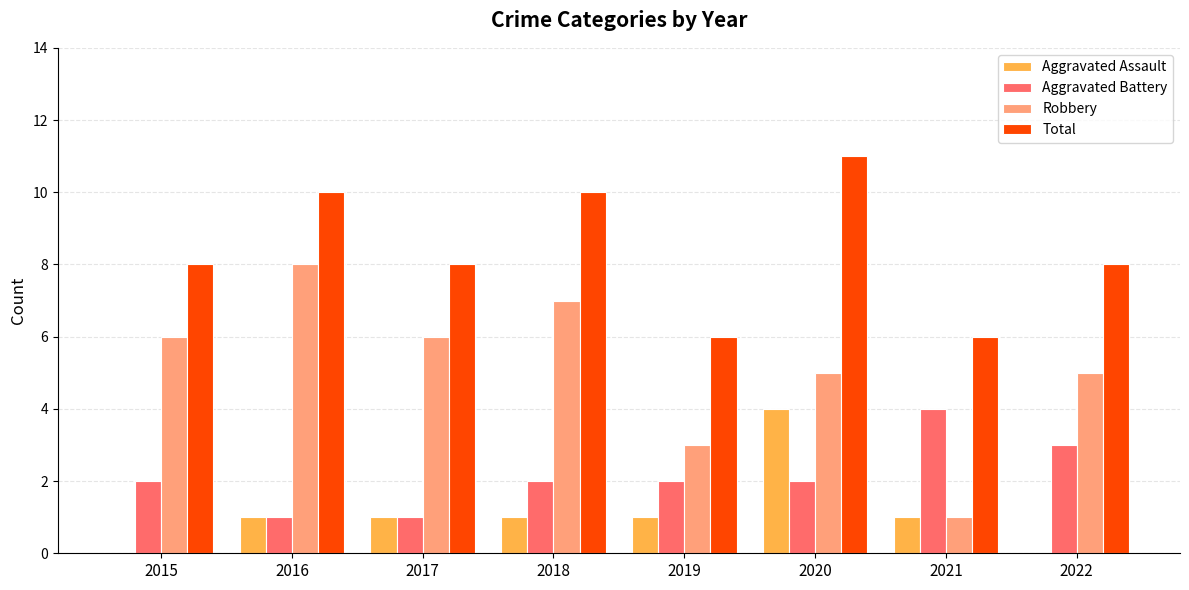

Between 2018 and 2021, which series saw the biggest shift?

Robbery